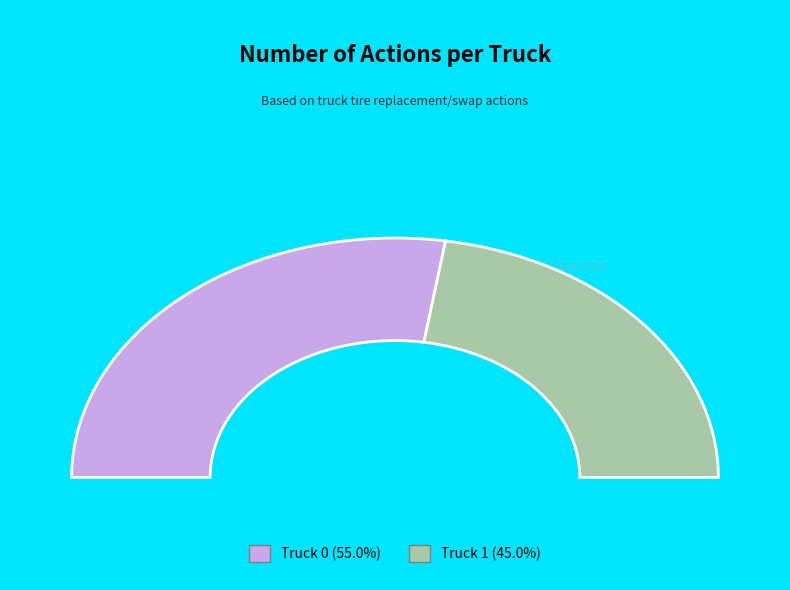

What is the largest slice in the pie chart?

Truck 0